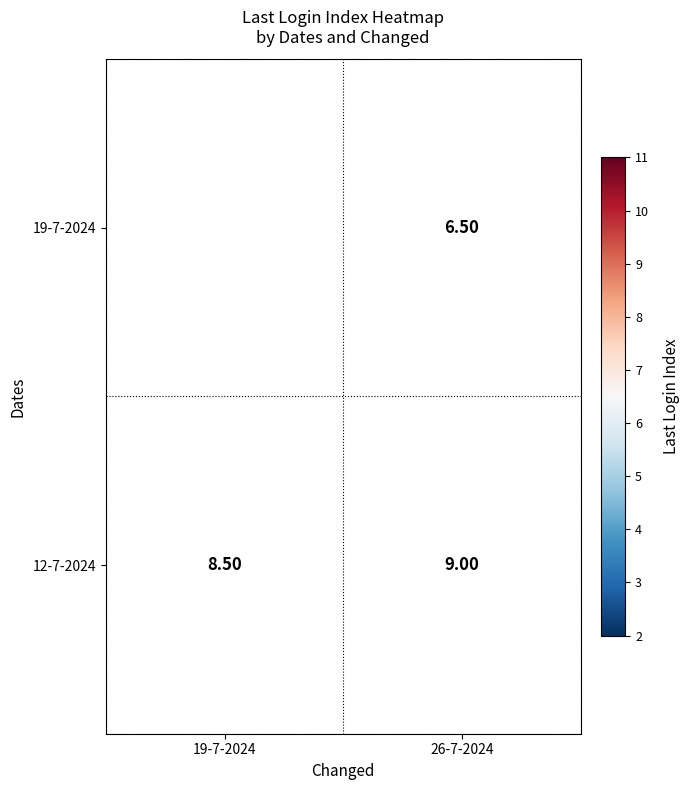

What is the difference between the highest and lowest values at 26-7-2024?

2.5